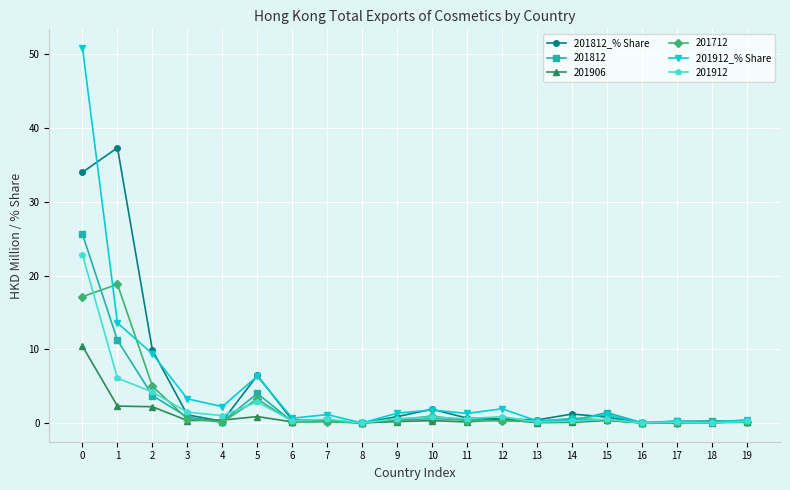

How many lines are shown in the chart?

6